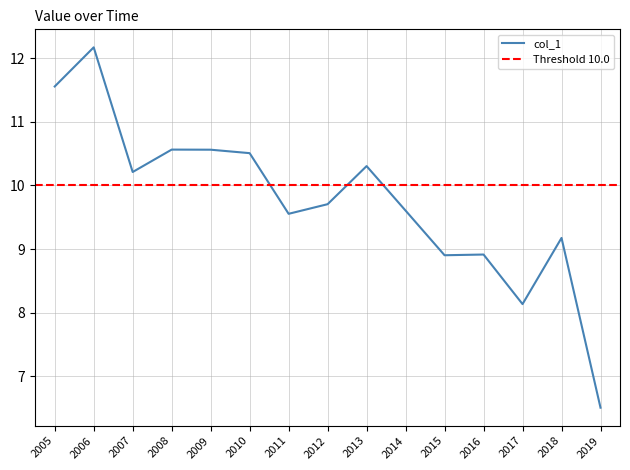

At which label does col_1 reach its minimum?

2019